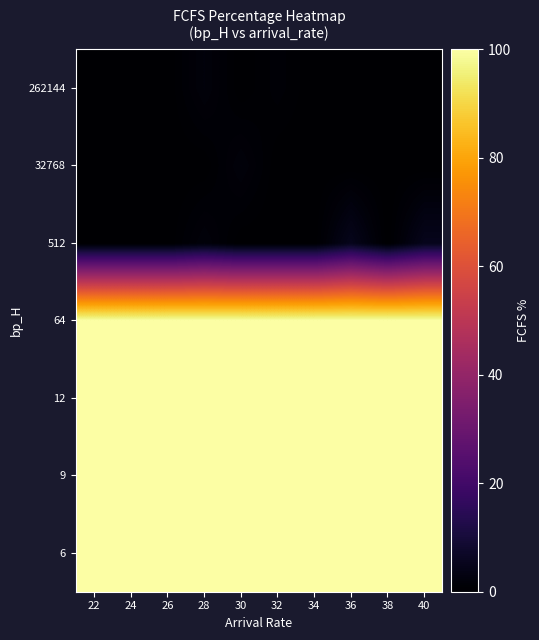

Which has a higher value, 26 or 36?

26